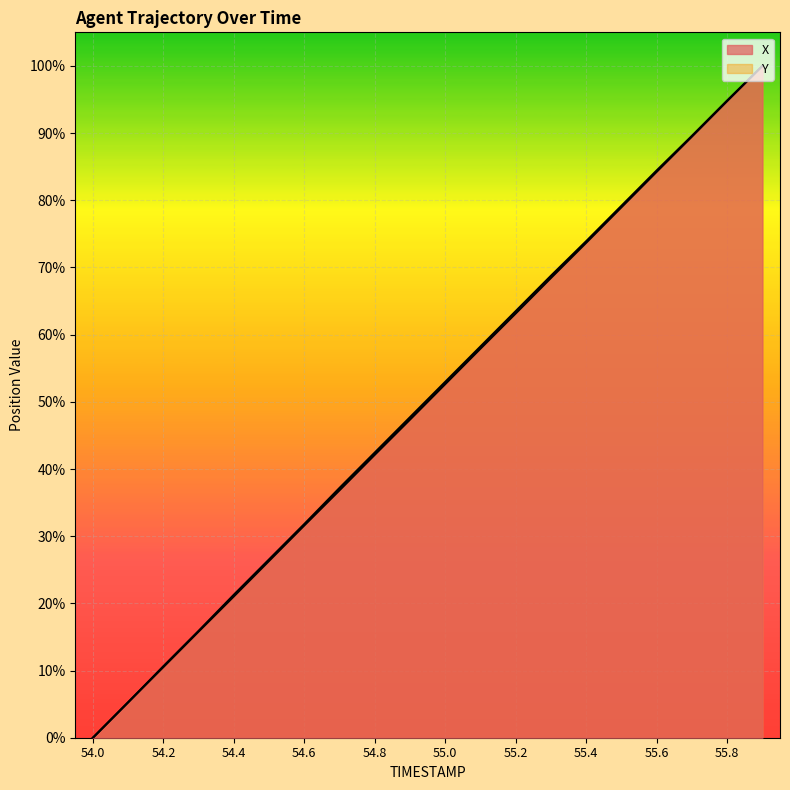

Which series has the largest total across all categories?

X